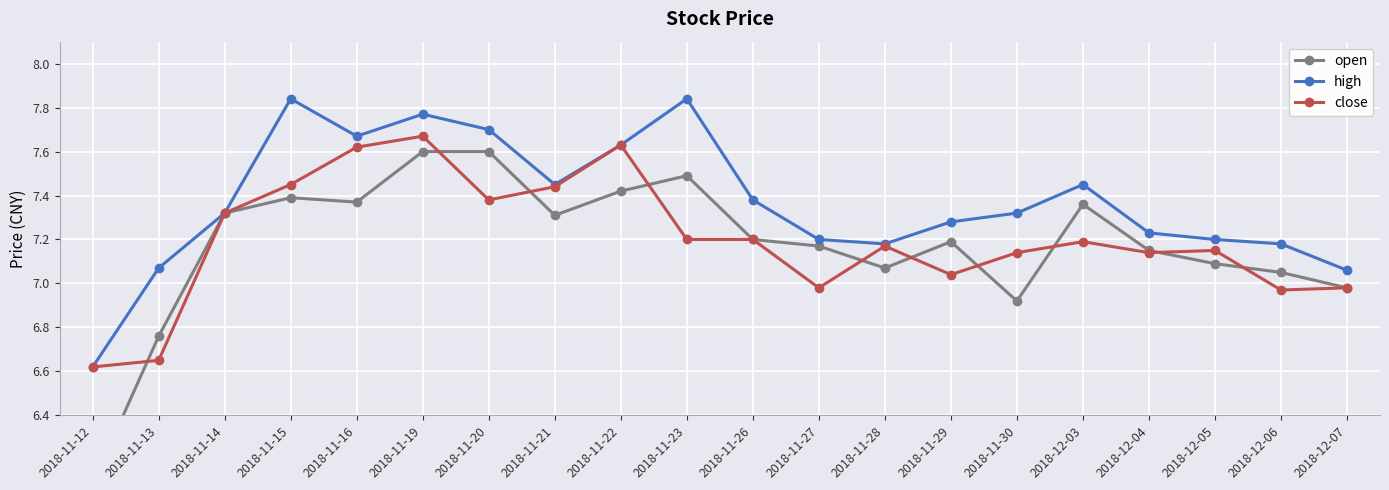

Between 2018-11-28 and 2018-12-05, which series saw the biggest shift?

high